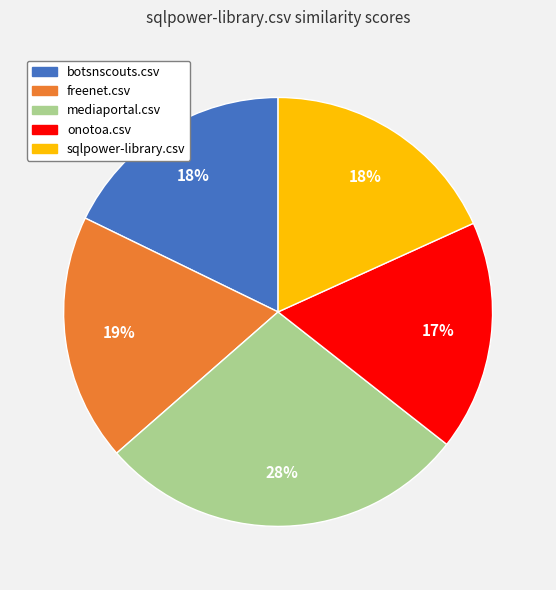

Is botsnscouts.csv the majority of the pie?

No